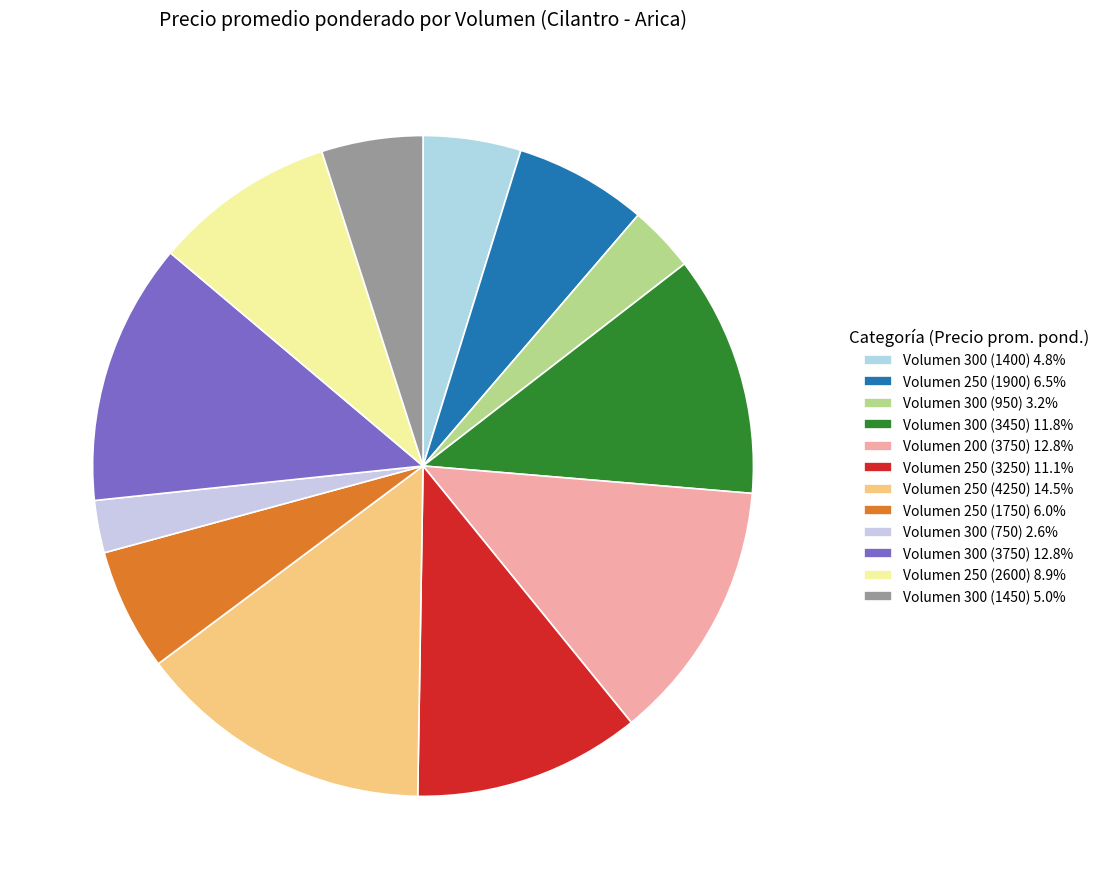

Which slice is the smallest?

300